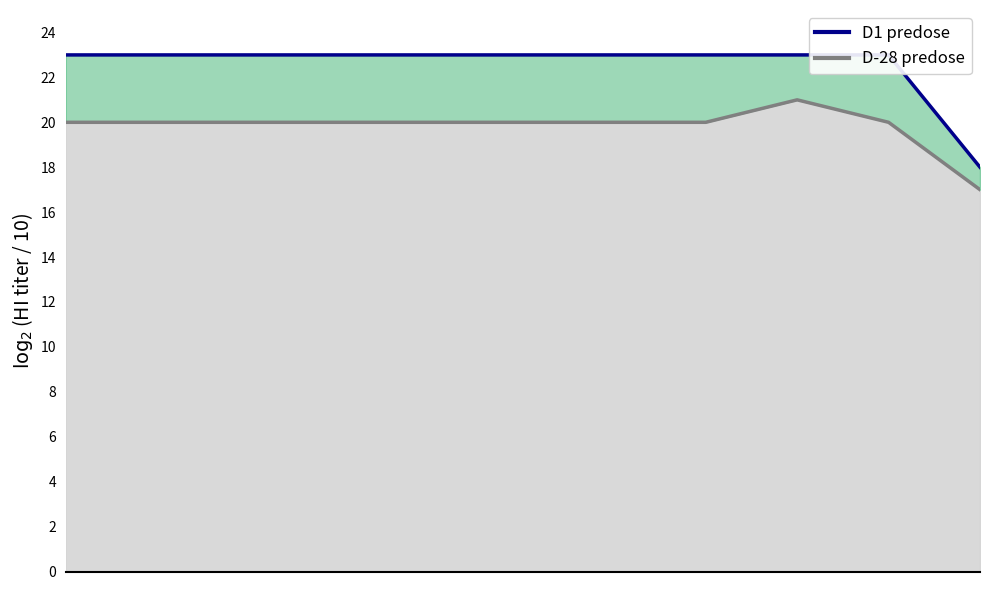

True or false: there are more than 0 points higher than both neighbors.

False